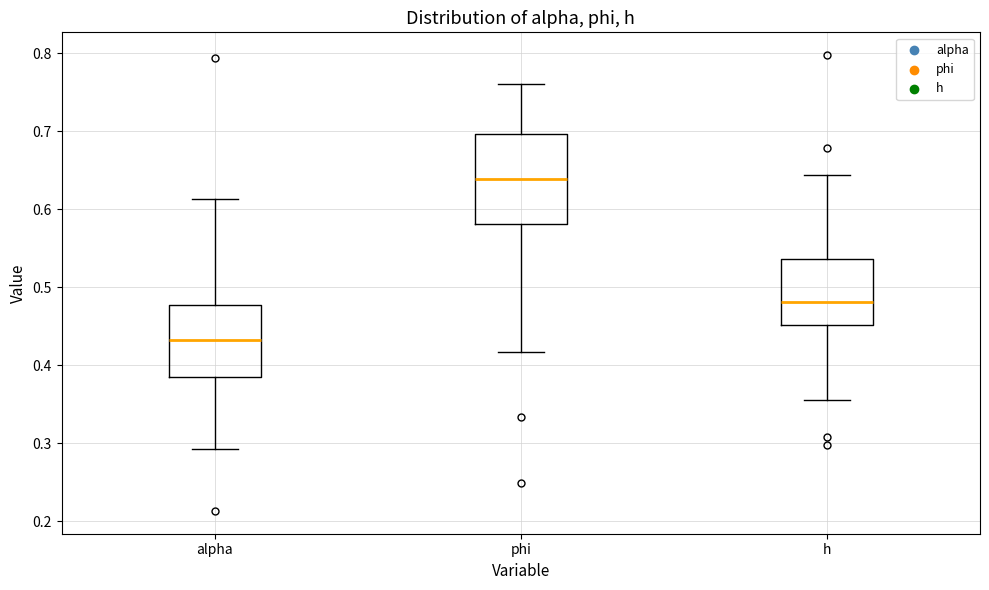

Reading left to right, transcribe this box plot: for each box, give where its median line is, the range the box spans, and where its two whiskers end, as read against the y-axis. The values are not printed on the chart, so give them approximately, as read against the axis.

alpha: median 0.43, box 0.38 to 0.48, whiskers 0.29 to 0.61
phi: median 0.64, box 0.58 to 0.70, whiskers 0.42 to 0.76
h: median 0.48, box 0.45 to 0.54, whiskers 0.36 to 0.64